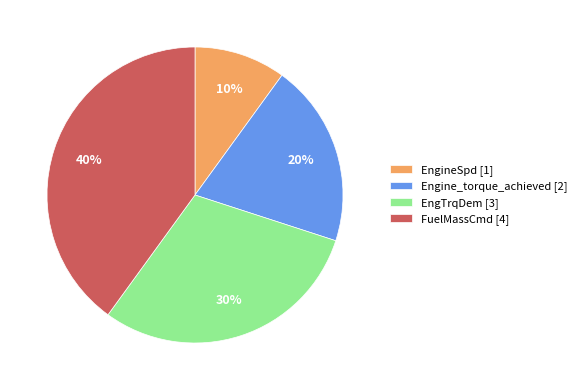

Is there any slice that represents more than half of the pie?

No